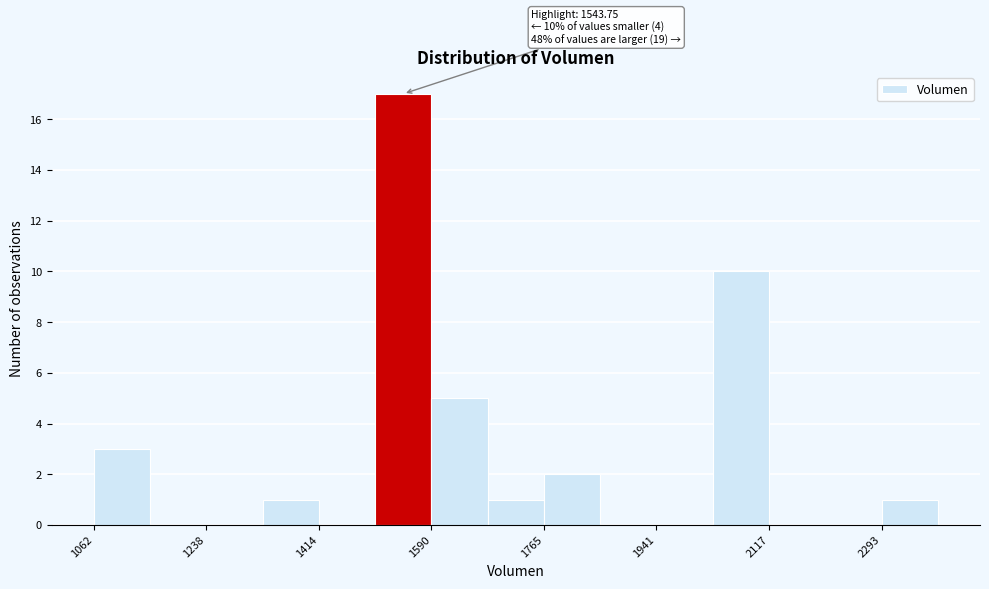

Which range on the x-axis has the tallest bar?

1500 to 1580